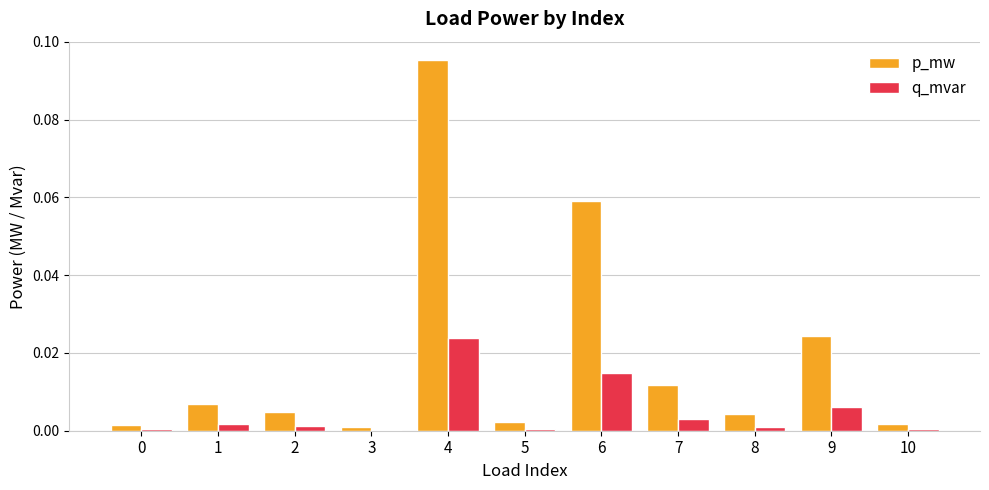

At which category does the chart reach its peak across all series?

4